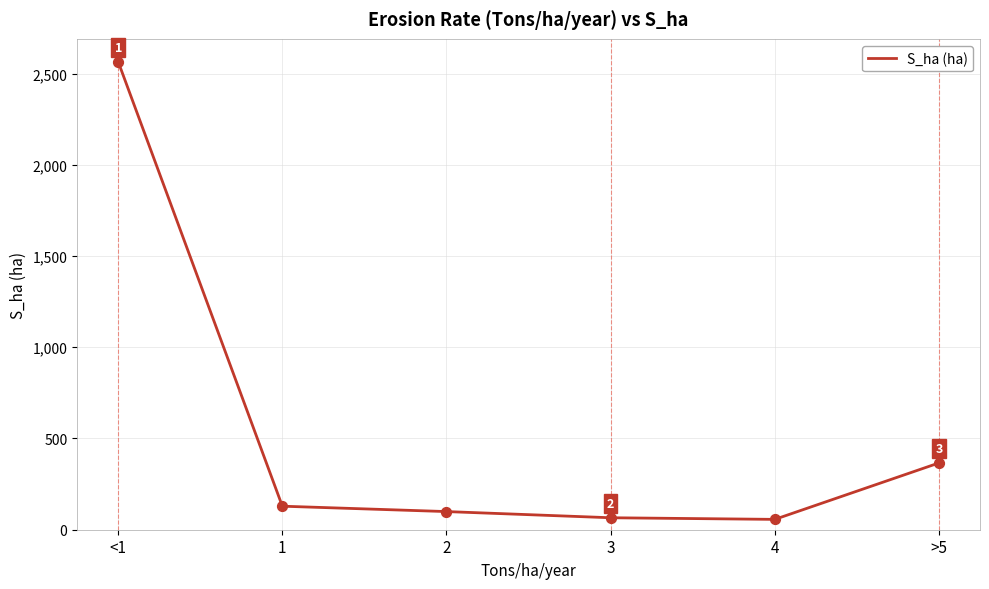

What is the change in value from <1 to >5?

-2199.0